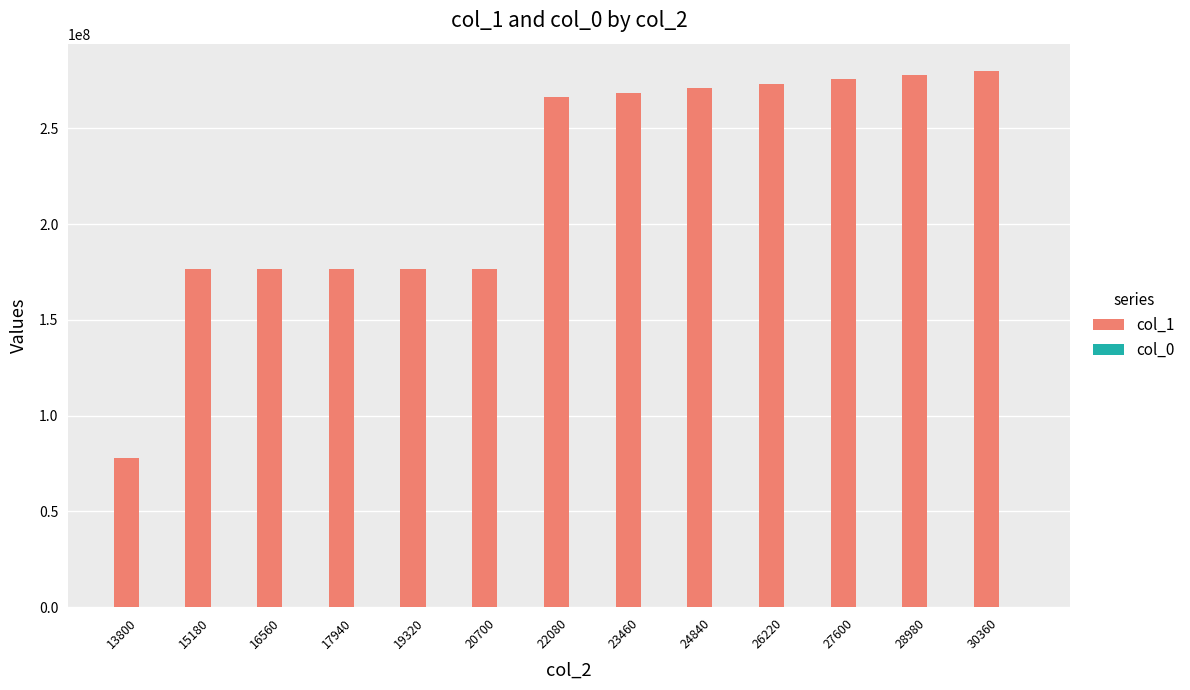

Between 13800 and 22080, which series saw the biggest shift?

col_1